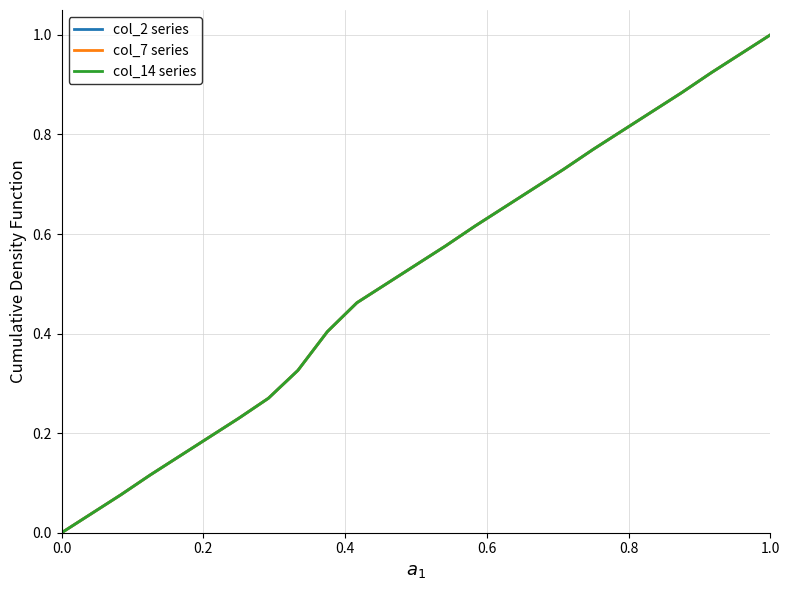

Does the chart have visible grid lines?

Yes